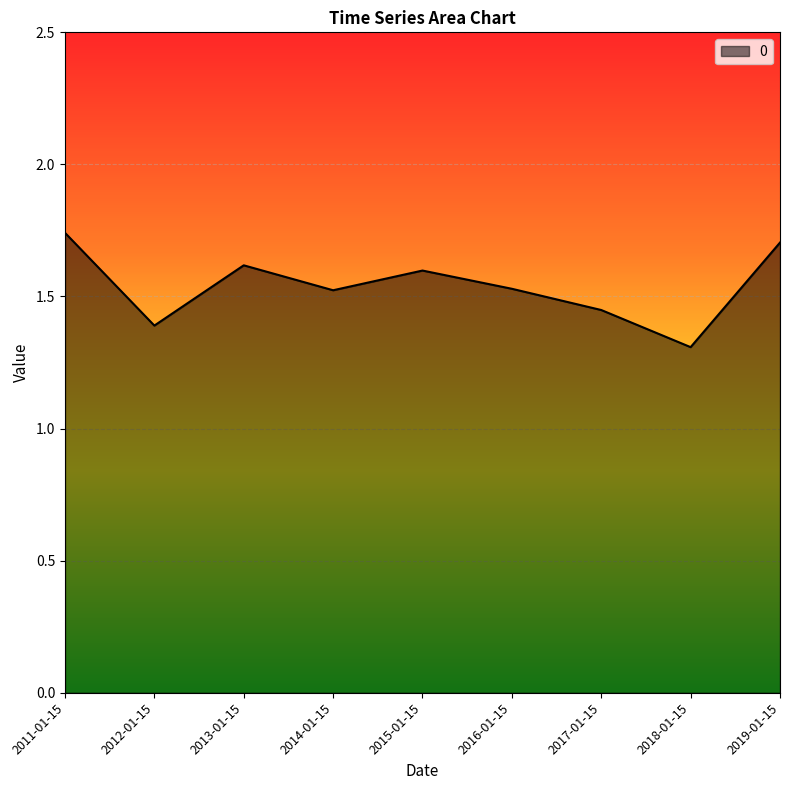

What is the sum of all values?

13.9